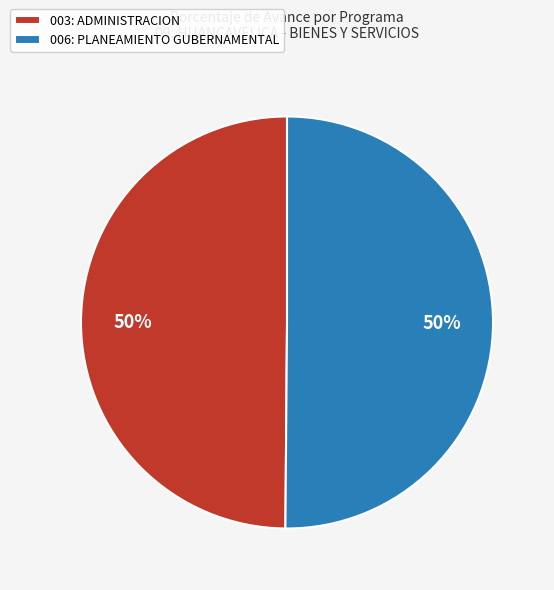

The 003: ADMINISTRACION slice represents 41% of the pie. True or false?

False